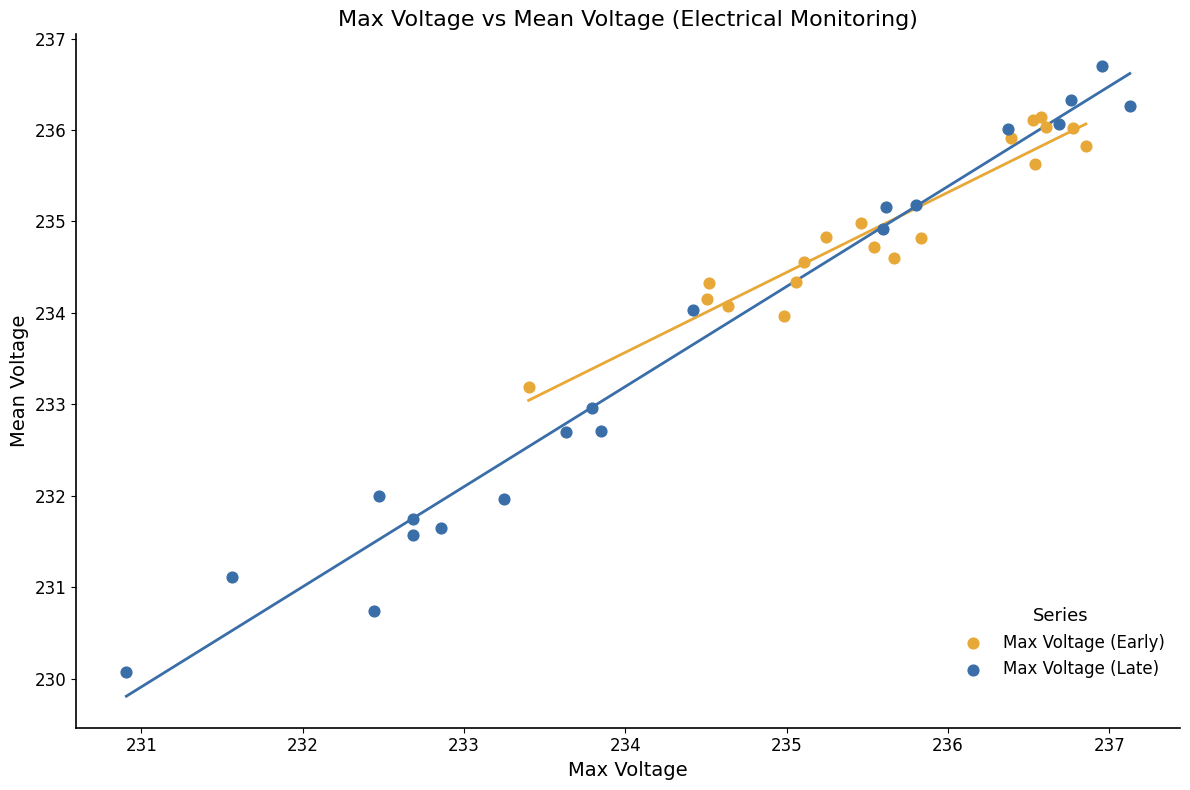

Which series reaches the maximum Y coordinate?

Max Voltage (Late)